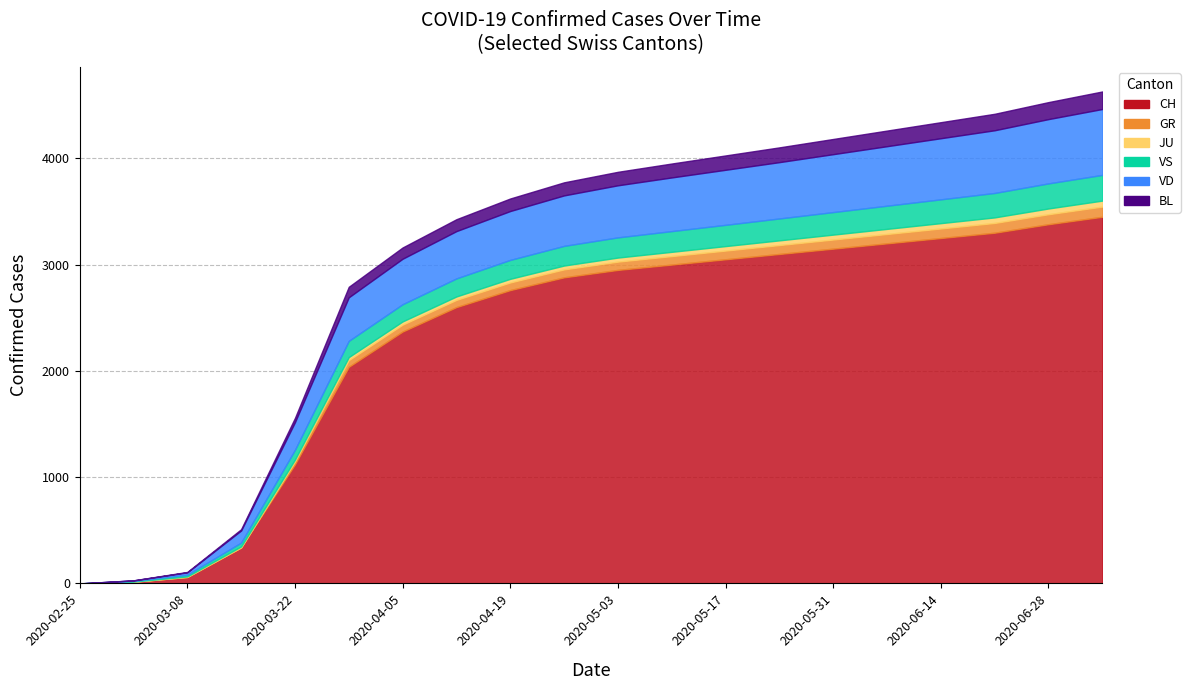

What is the difference between the CH values at 2020-06-14 and 2020-04-12?

700